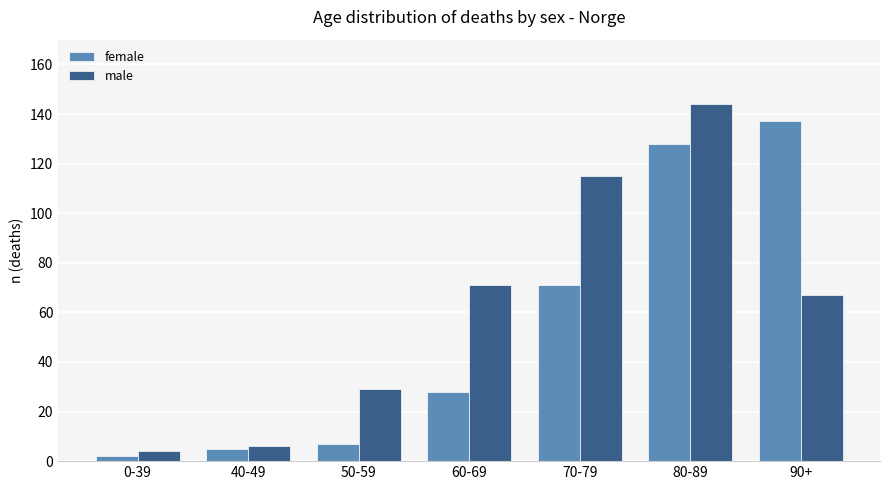

The male series shows 4 at 0-39. True or false?

True